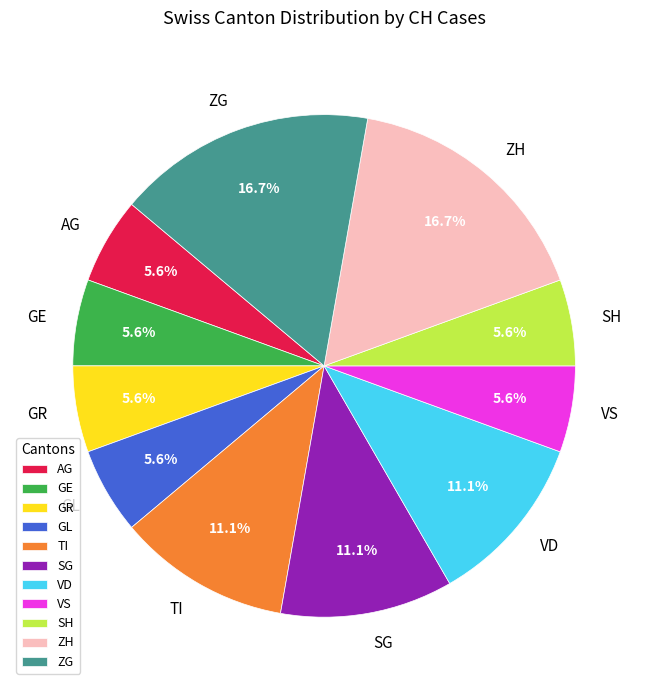

Approximately how many times larger is the value at GR compared to SH?

1.0